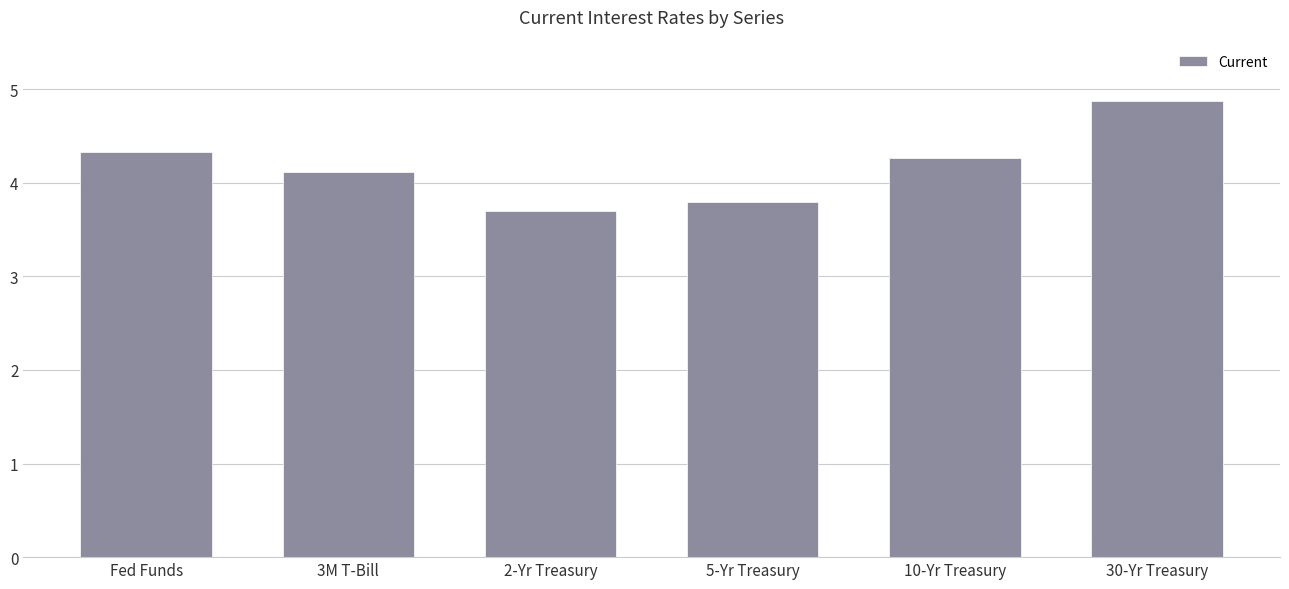

At which label is the value closest to 4?

3M T-Bill